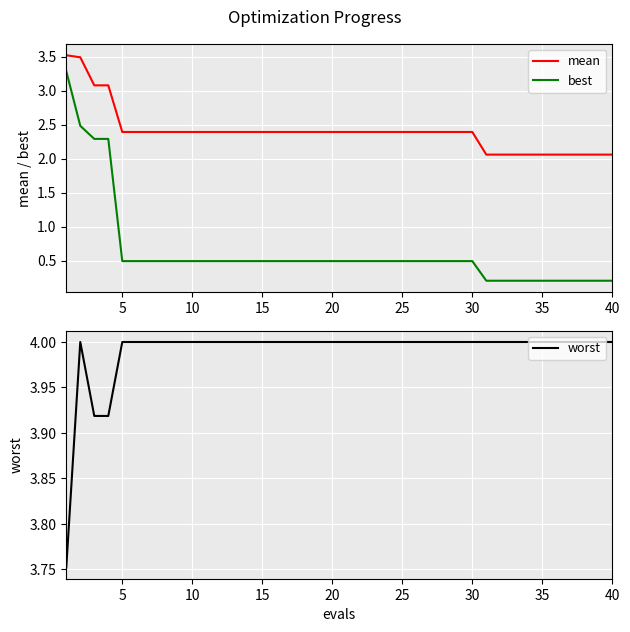

Reading left to right, transcribe all the data shown in this chart.

mean: 3.5	3.5	3.1	3.1	2.4	2.4	2.4	2.4	2.4	2.4	2.4	2.4	2.4	2.4	2.4	2.4	2.4	2.4	2.4	2.4	2.4	2.4	2.4	2.4	2.4	2.4	2.4	2.4	2.4	2.4	2.1	2.1	2.1	2.1	2.1	2.1	2.1	2.1	2.1	2.1
best: 3.3	2.5	2.3	2.3	0.5	0.5	0.5	0.5	0.5	0.5	0.5	0.5	0.5	0.5	0.5	0.5	0.5	0.5	0.5	0.5	0.5	0.5	0.5	0.5	0.5	0.5	0.5	0.5	0.5	0.5	0.2	0.2	0.2	0.2	0.2	0.2	0.2	0.2	0.2	0.2
worst: 3.8	4.0	3.9	3.9	4.0	4.0	4.0	4.0	4.0	4.0	4.0	4.0	4.0	4.0	4.0	4.0	4.0	4.0	4.0	4.0	4.0	4.0	4.0	4.0	4.0	4.0	4.0	4.0	4.0	4.0	4.0	4.0	4.0	4.0	4.0	4.0	4.0	4.0	4.0	4.0